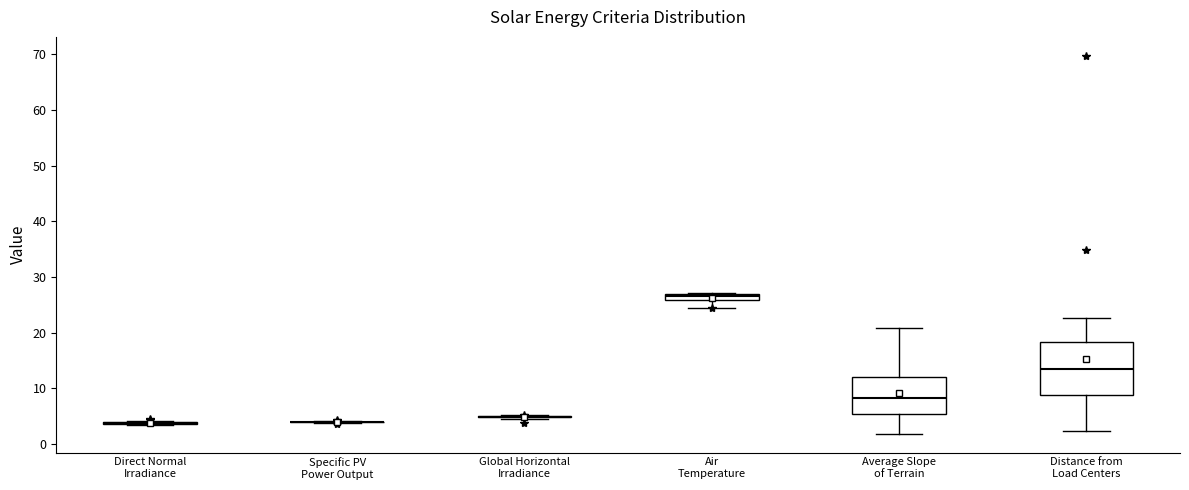

Which box is the tallest, from its lower edge to its upper edge?

Distance from Load Centers